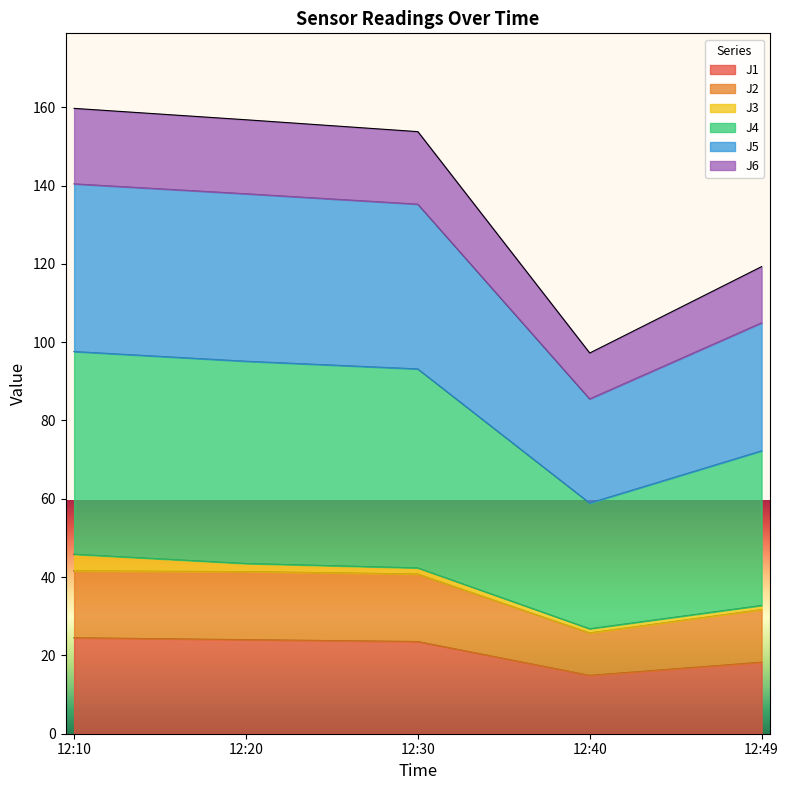

Is it true that J1 equals 24.0 at 12:20?

True